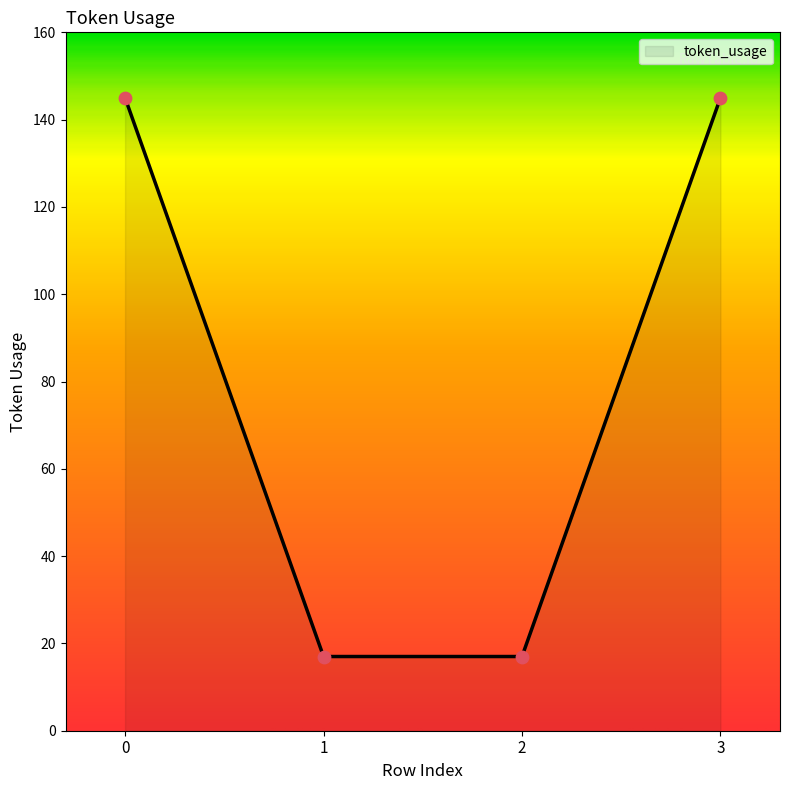

What is the change in value from 0 to 1?

-128